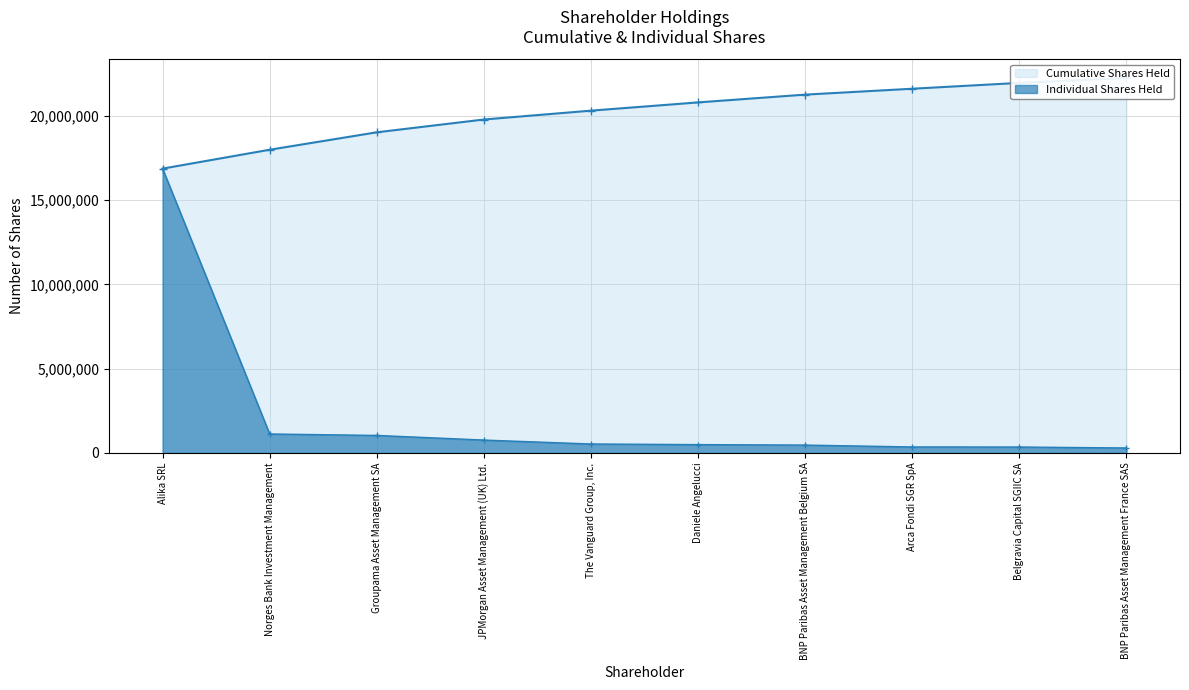

True or false: Shares Held (line) and Cumulative Shares Held intersect in this chart.

False